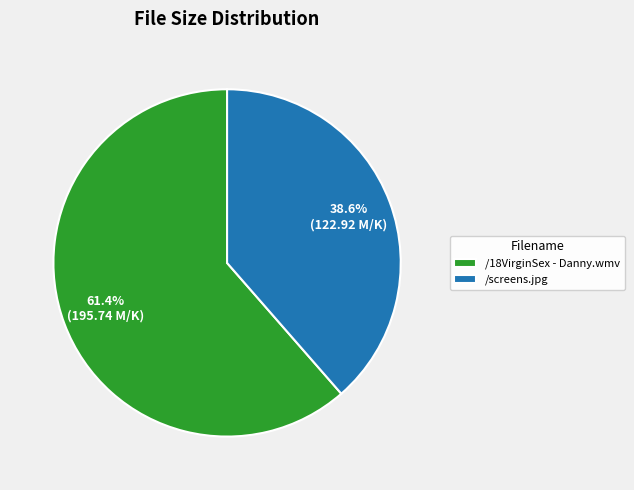

Between /18VirginSex - Danny.wmv and /screens.jpg, which is larger?

/18VirginSex - Danny.wmv